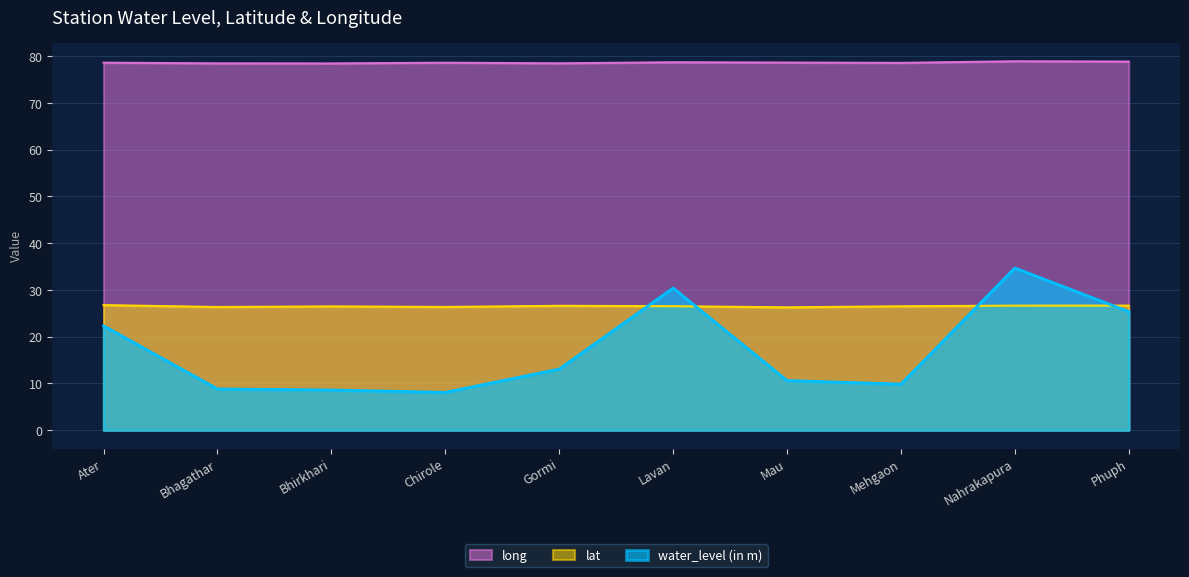

How many lat values are between 26 and 27?

10